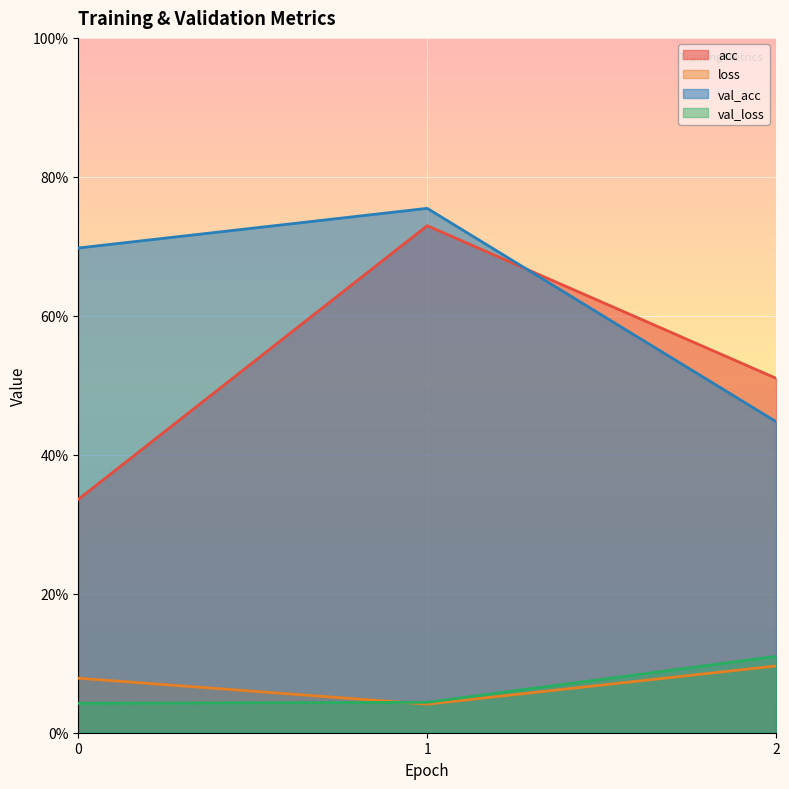

What is the sum of the acc values at 2 and 0?

0.8